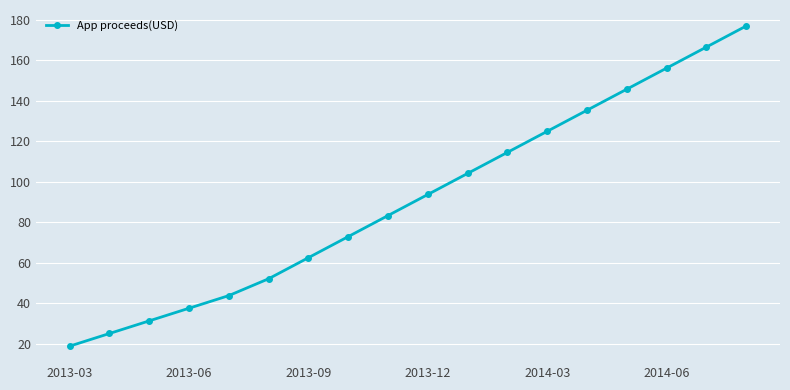

What is the maximum value shown in the chart?

176.8